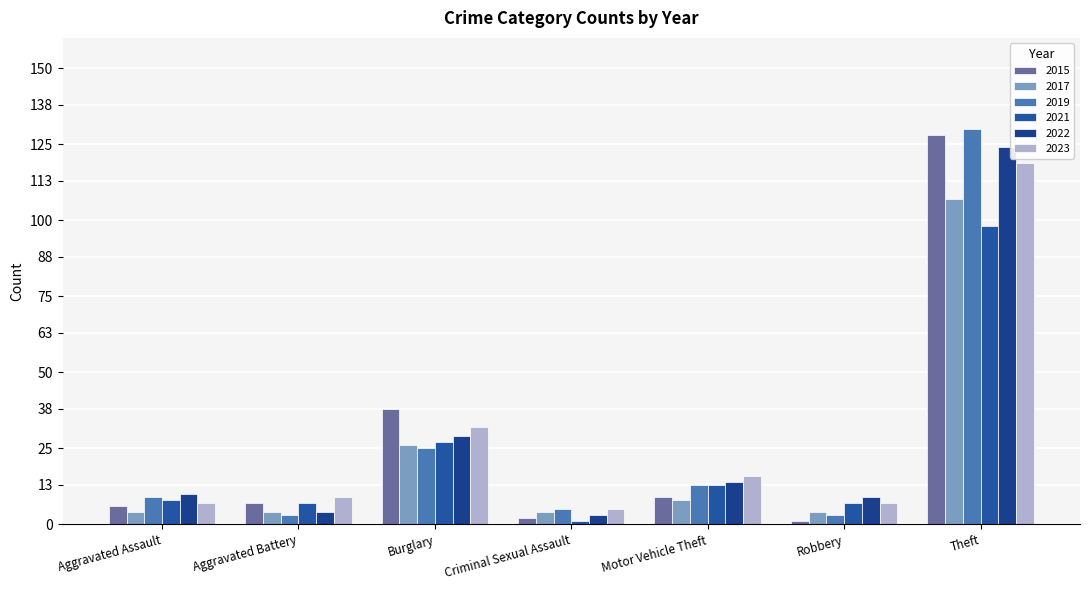

Rank the categories by 2022 value from lowest to highest.

Criminal Sexual Assault, Aggravated Battery, Robbery, Aggravated Assault, Motor Vehicle Theft, Burglary, Theft